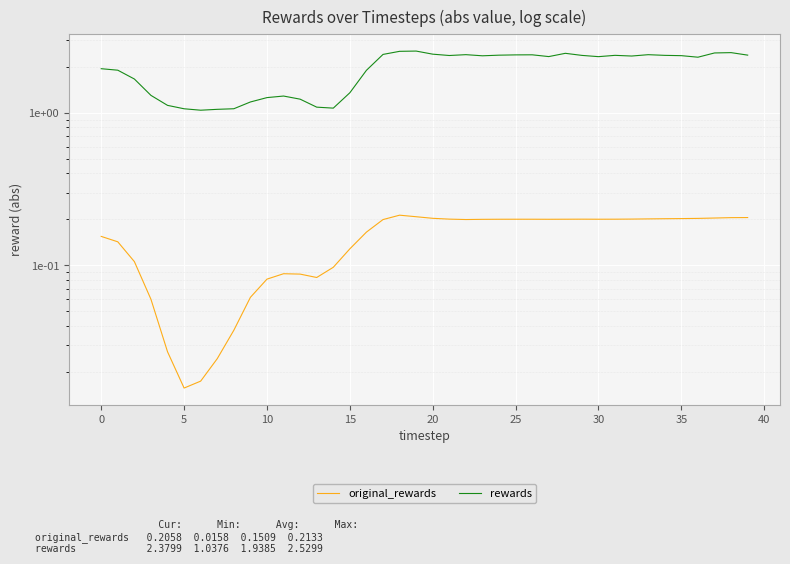

Which series has the widest spread of values?

rewards